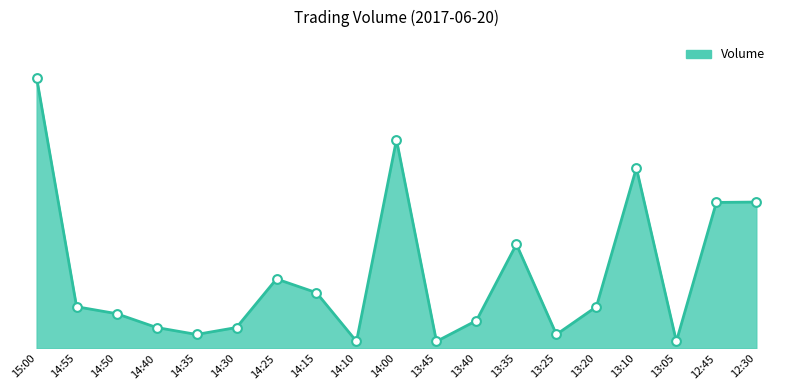

What is the change in value from 13:05 to 12:45?

+867100